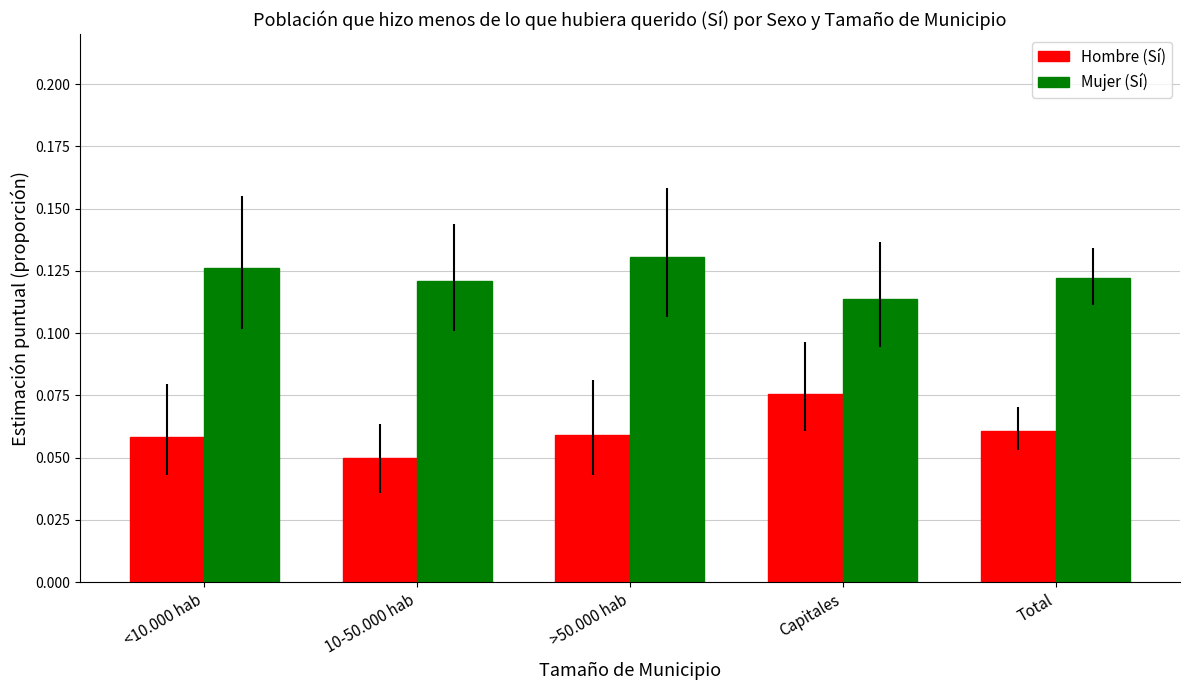

List the series in order of their overall mean, highest first.

Mujer (Sí), Hombre (Sí)